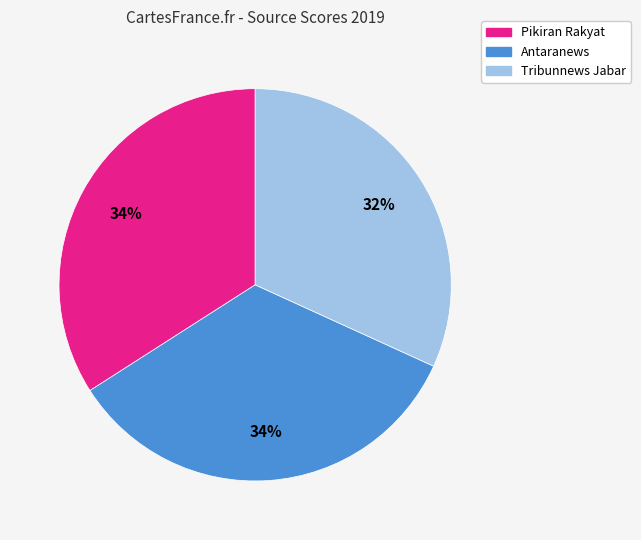

True or false: Tribunnews Jabar accounts for 32% of the total.

True